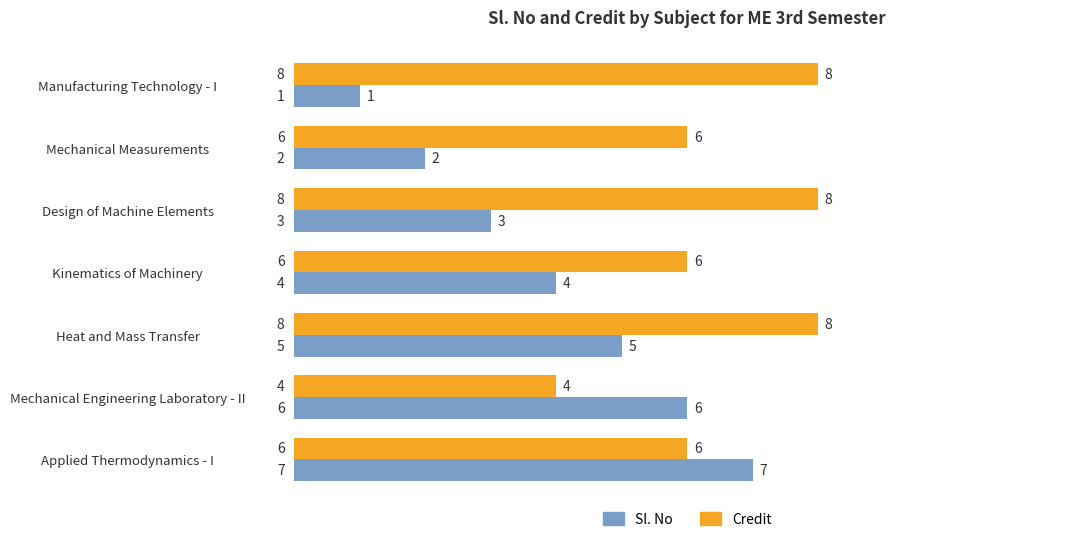

Which series has the widest spread of values?

Sl. No